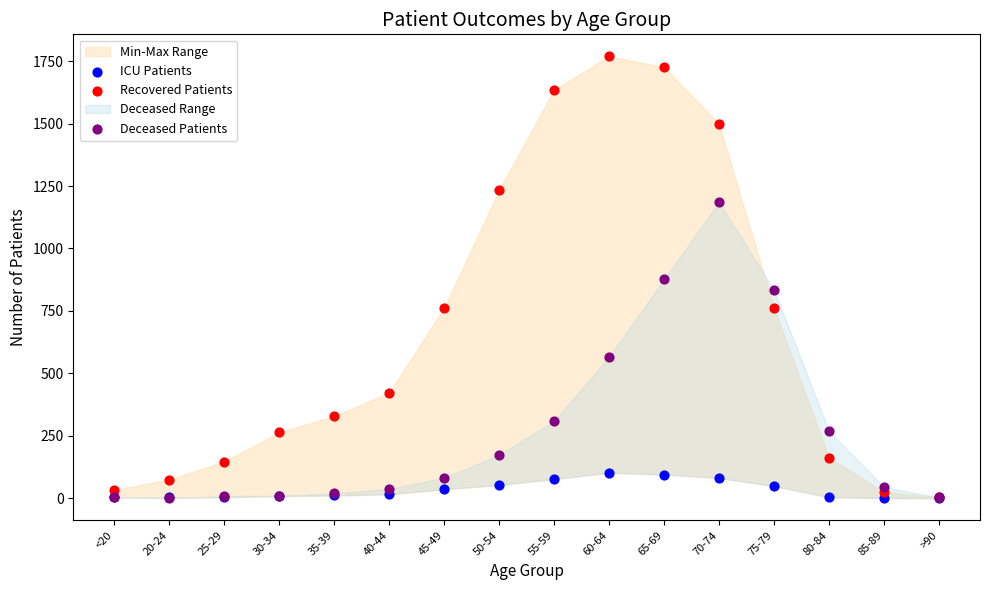

In the Deceased Patients series, what Y value is closest to 593?

567